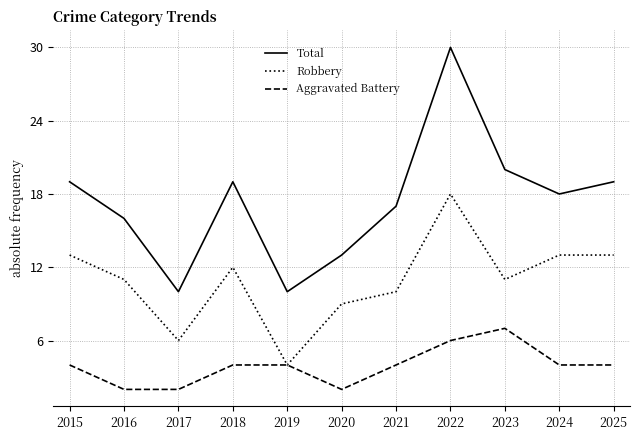

Between 2022 and 2023, which series saw the biggest shift?

Total